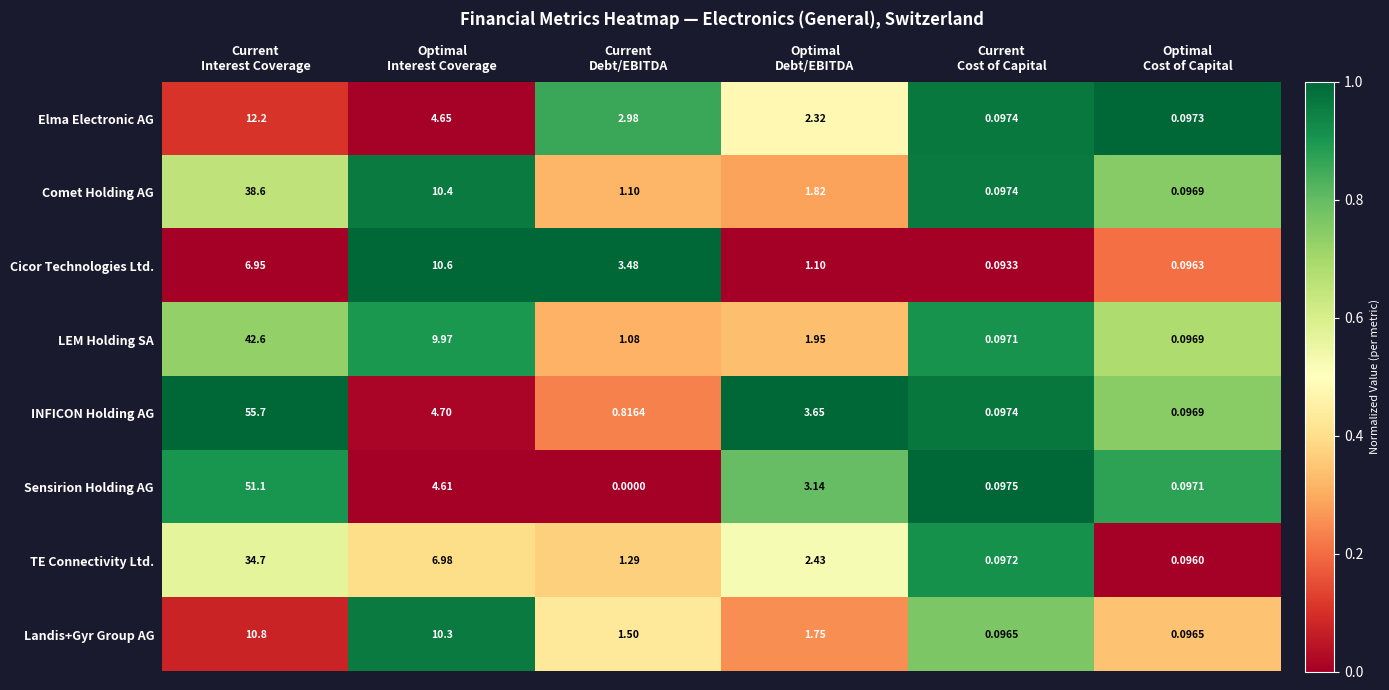

Which series has the largest total across all categories?

INFICON Holding AG